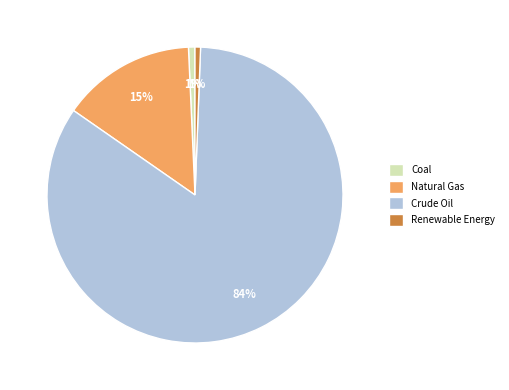

To the nearest percent, what portion does Coal represent?

1%